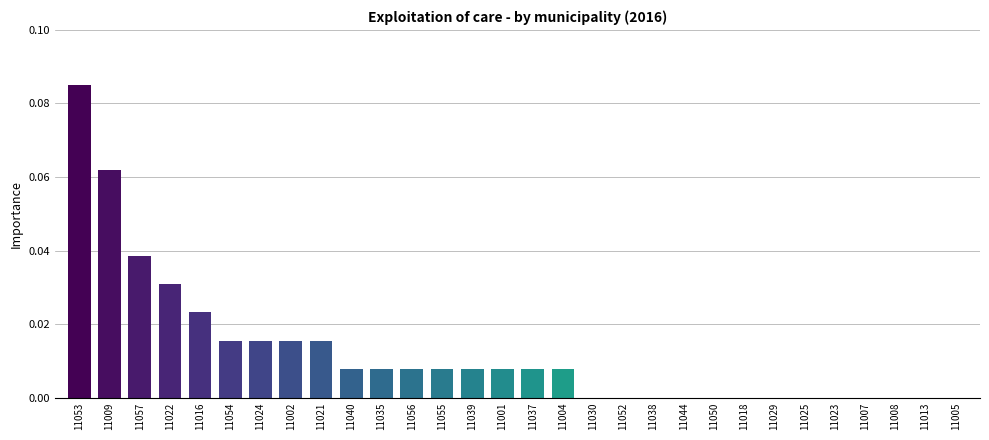

The value at 11001 is 0.0. True or false?

True